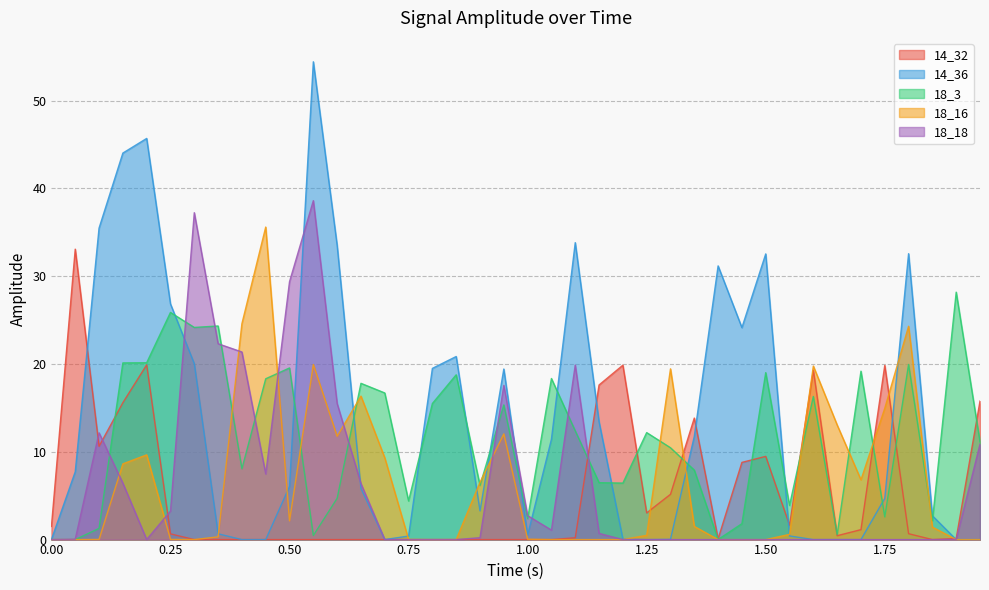

The 14_36 series shows 7.5 at 1.75. True or false?

False